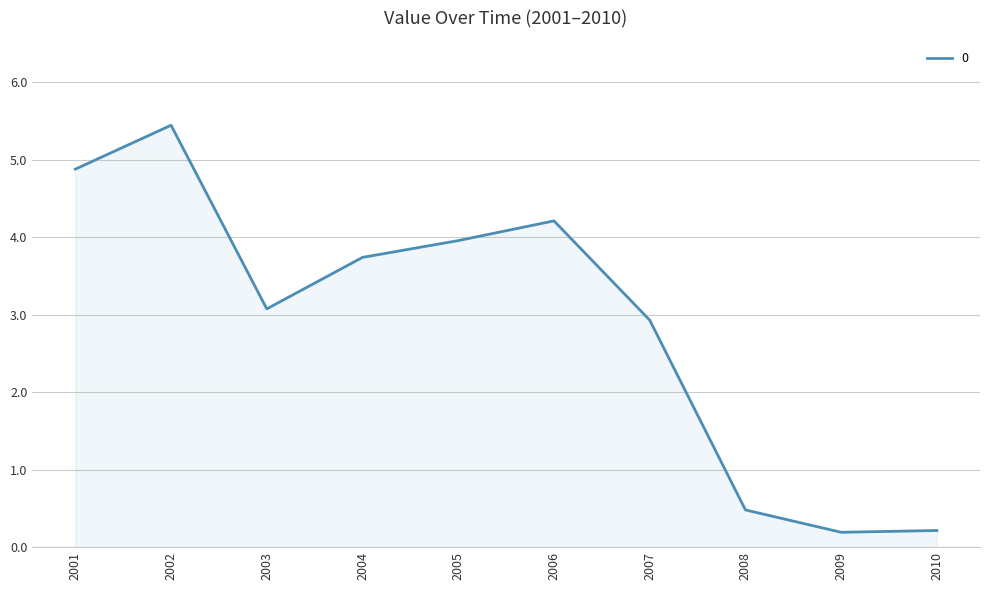

What is the average value?

2.9